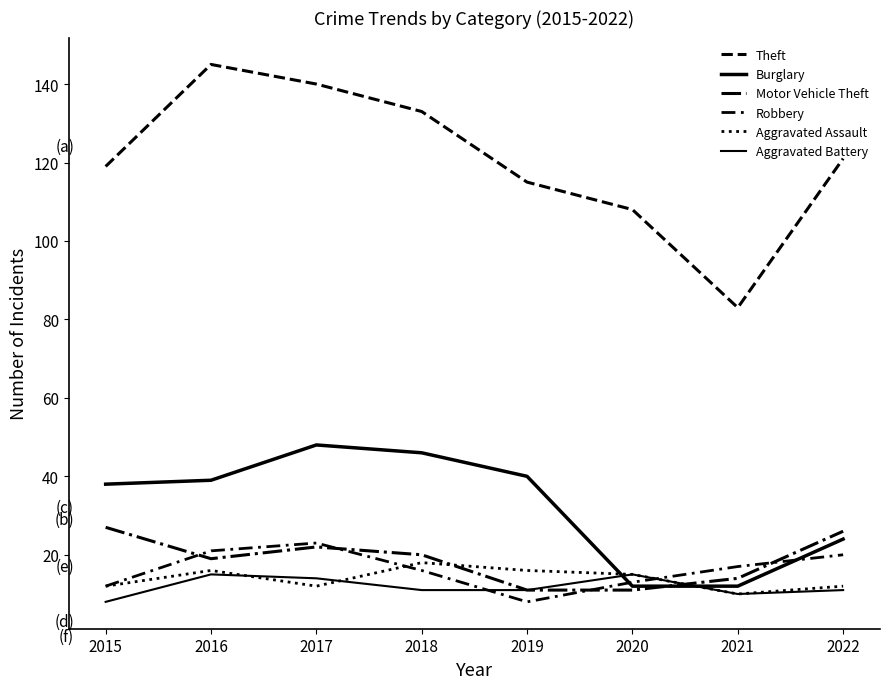

How many lines are shown in the chart?

6